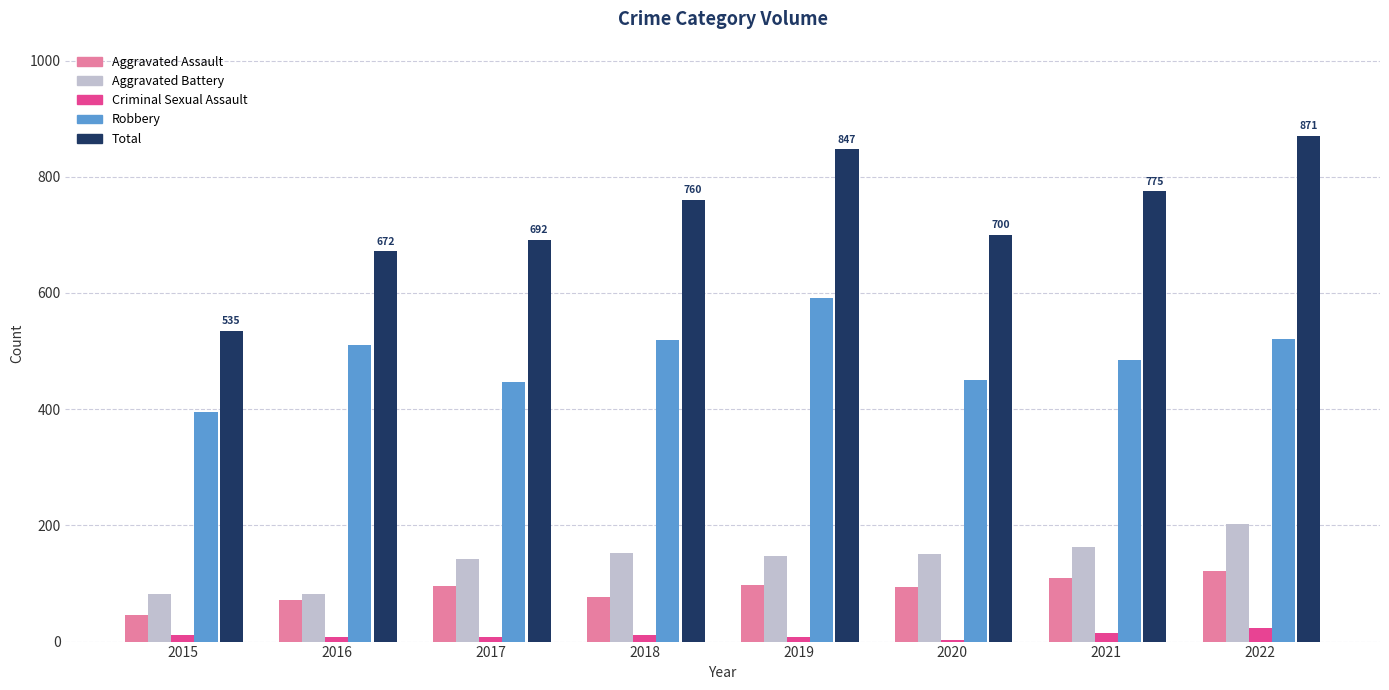

True or false: Aggravated Battery has a value of 82 at 2016.

True